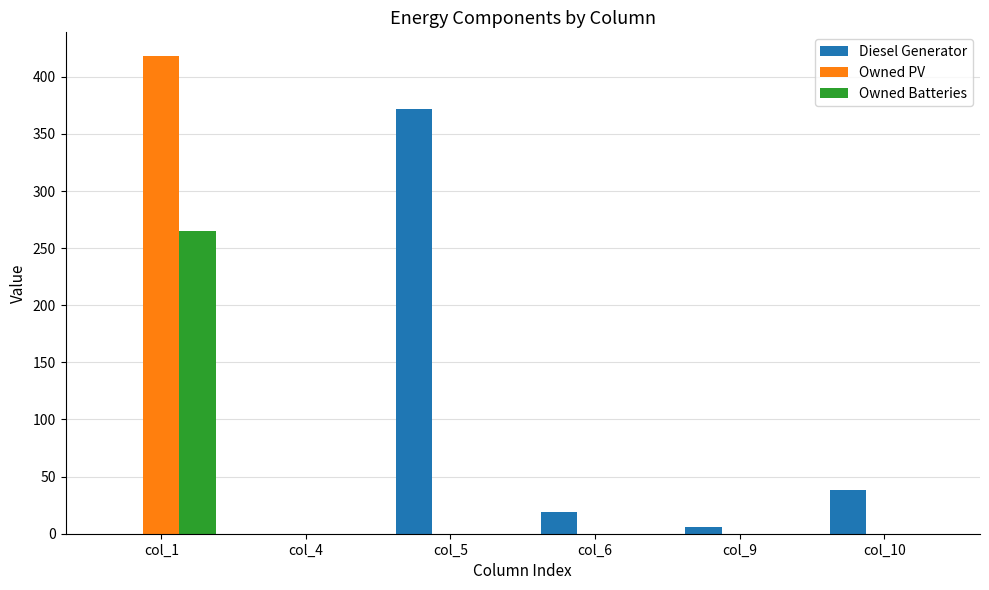

Reading left to right, what are all the values shown in this chart?

Diesel Generator: 0	0	372	19	6	38
Owned PV: 418	0	0	0	0	0
Owned Batteries: 265	0	0	0	0	0